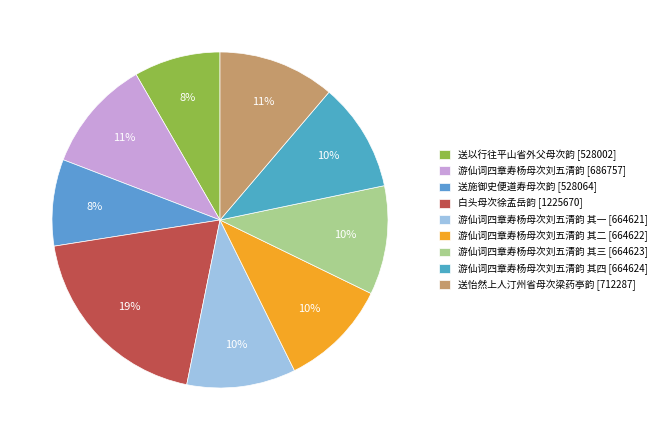

How many segments does this pie chart have?

9